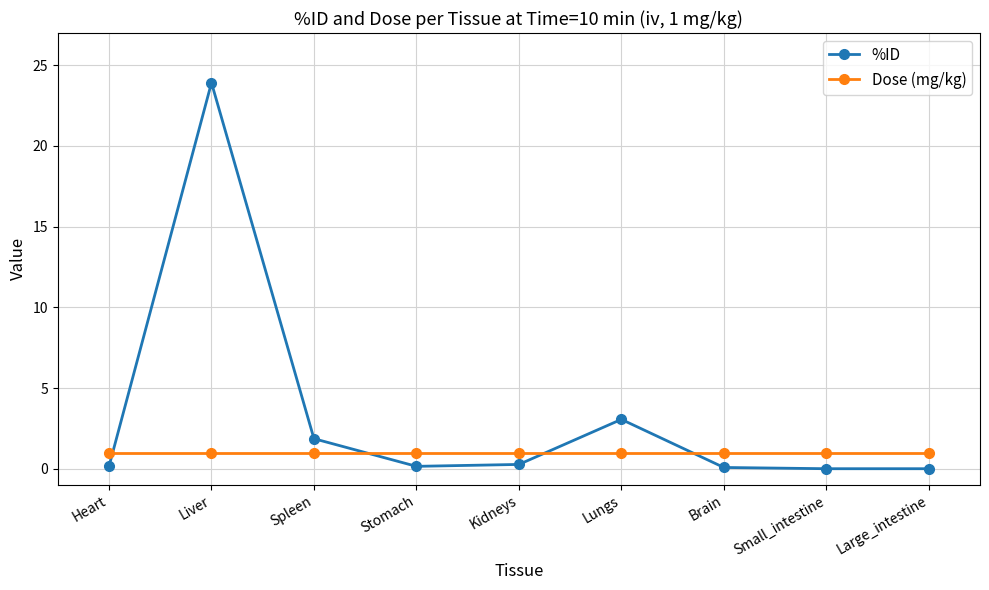

What is the difference between the second highest and minimum values in the %ID series?

3.1